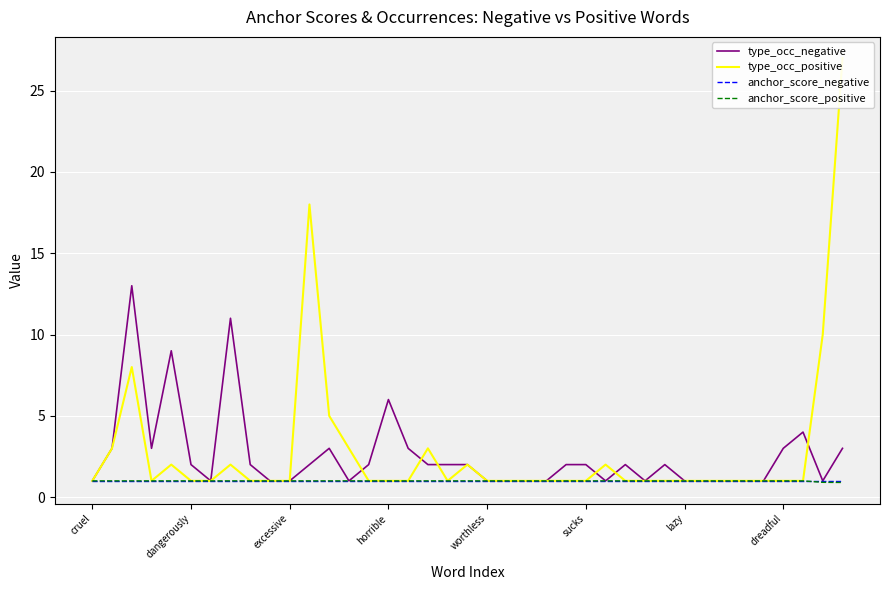

At how many categories does at least one series exceed 22?

1